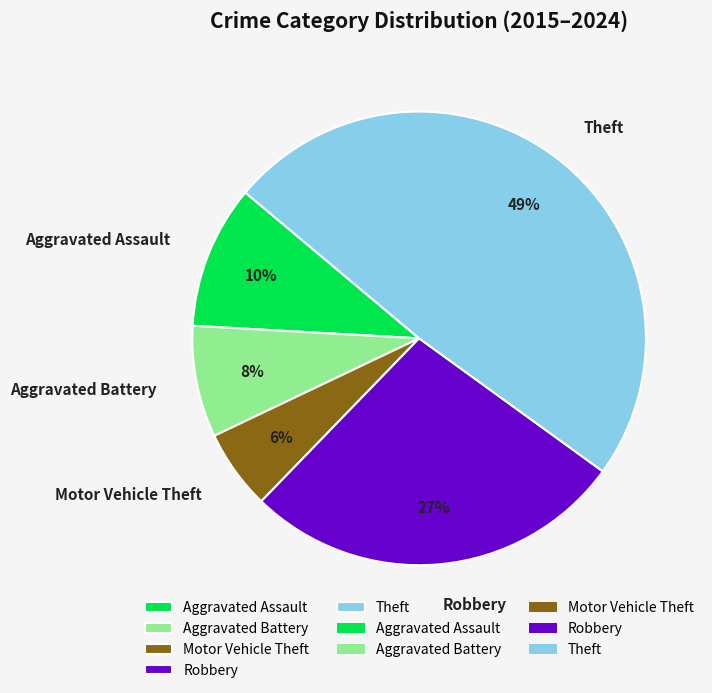

Does Aggravated Assault represent more than half of the total?

No